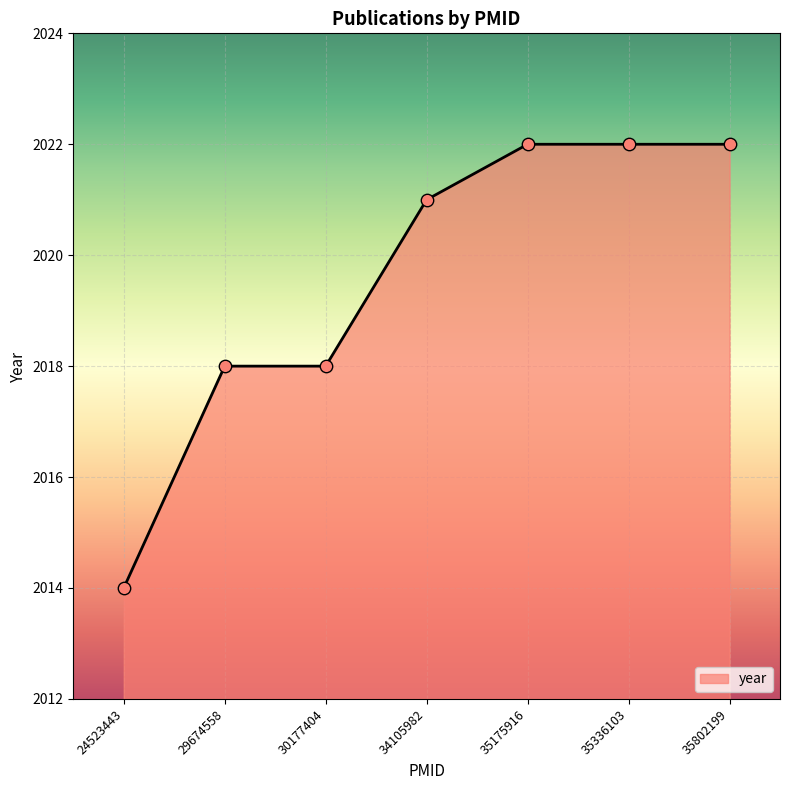

What is the ratio of the value at 29674558 to the value at 24523443?

1.0